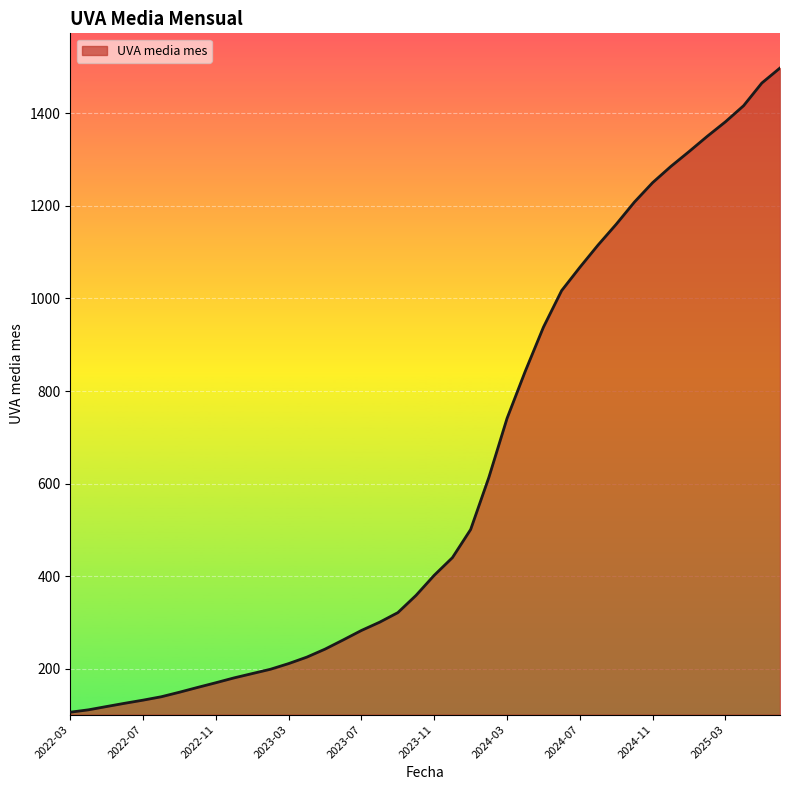

What is the greatest value displayed?

1497.5